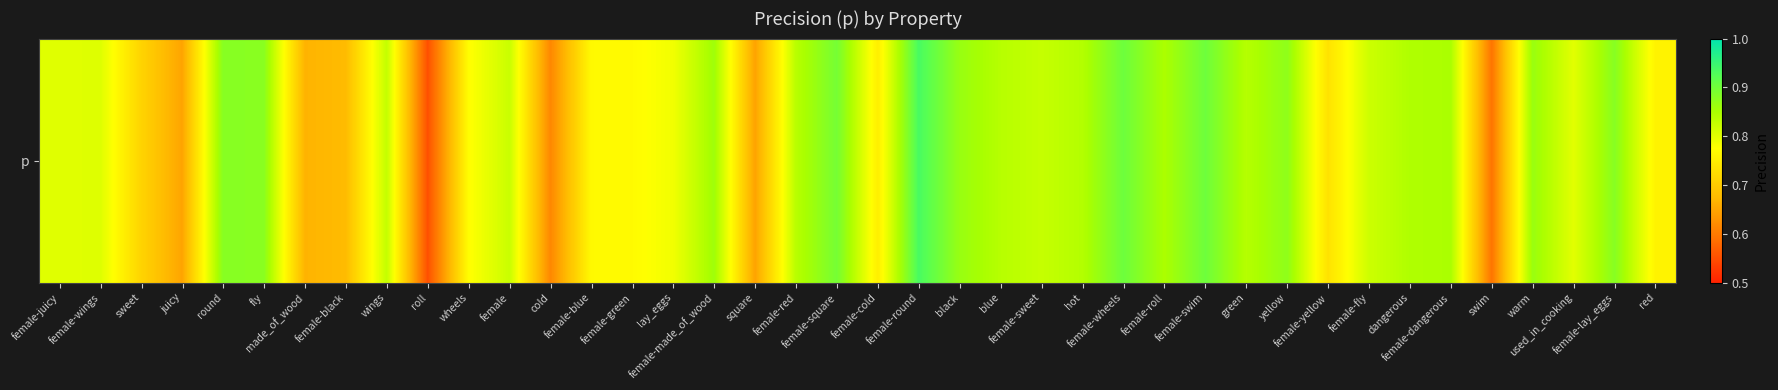

List the labels in order of value, smallest first.

roll, swim, cold, square, juicy, made_of_wood, female-black, sweet, female-yellow, female-cold, red, female-blue, female-green, wheels, lay_eggs, used_in_cooking, female-juicy, female-wings, female-fly, female, female-sweet, wings, female-red, blue, green, hot, dangerous, female-roll, female-dangerous, female-made_of_wood, warm, black, yellow, fly, round, female-lay_eggs, female-square, female-swim, female-wheels, female-round